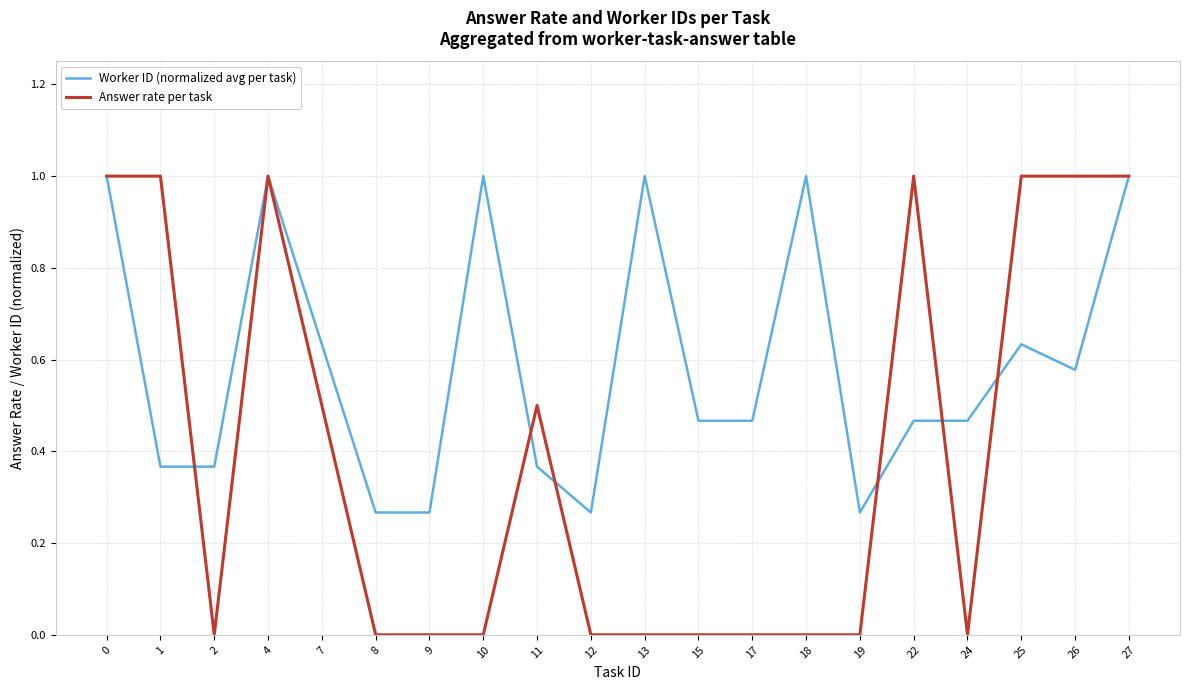

Does the chart have visible grid lines?

Yes